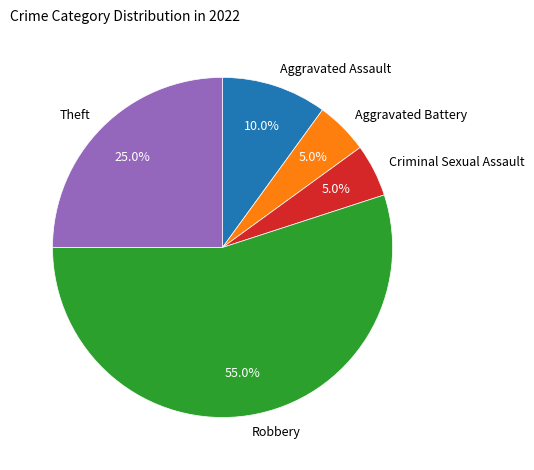

How many segments does this pie chart have?

5